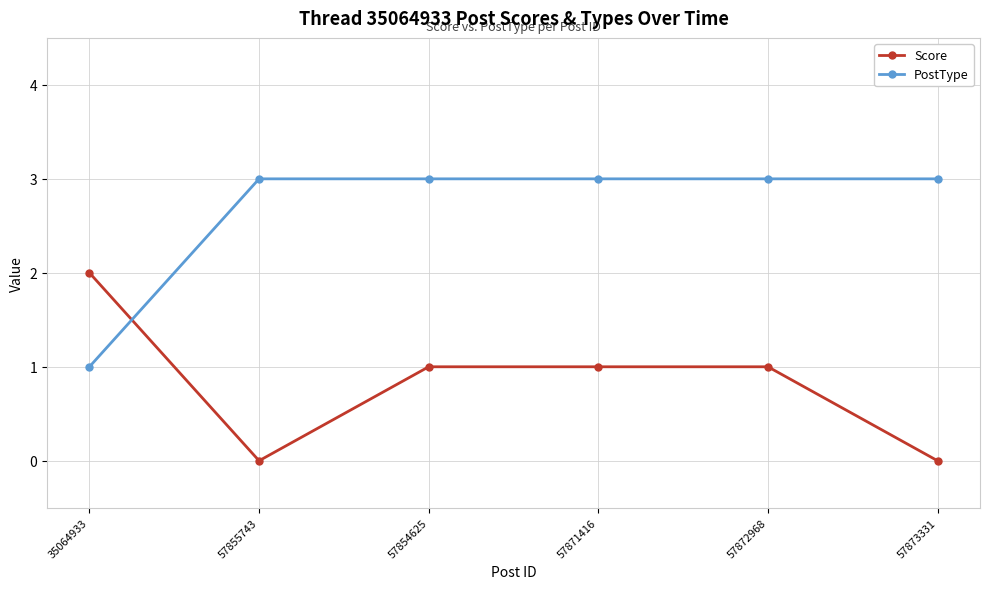

True or false: Score has a value of 0 at 57855743.

True